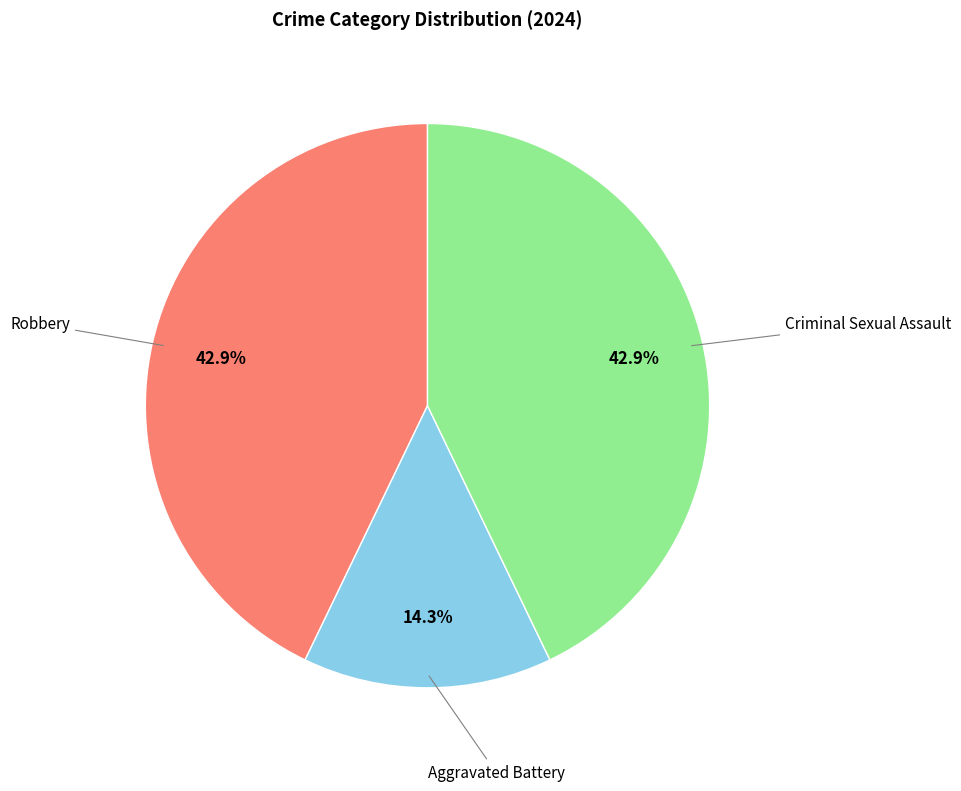

Is there any slice that represents more than half of the pie?

No